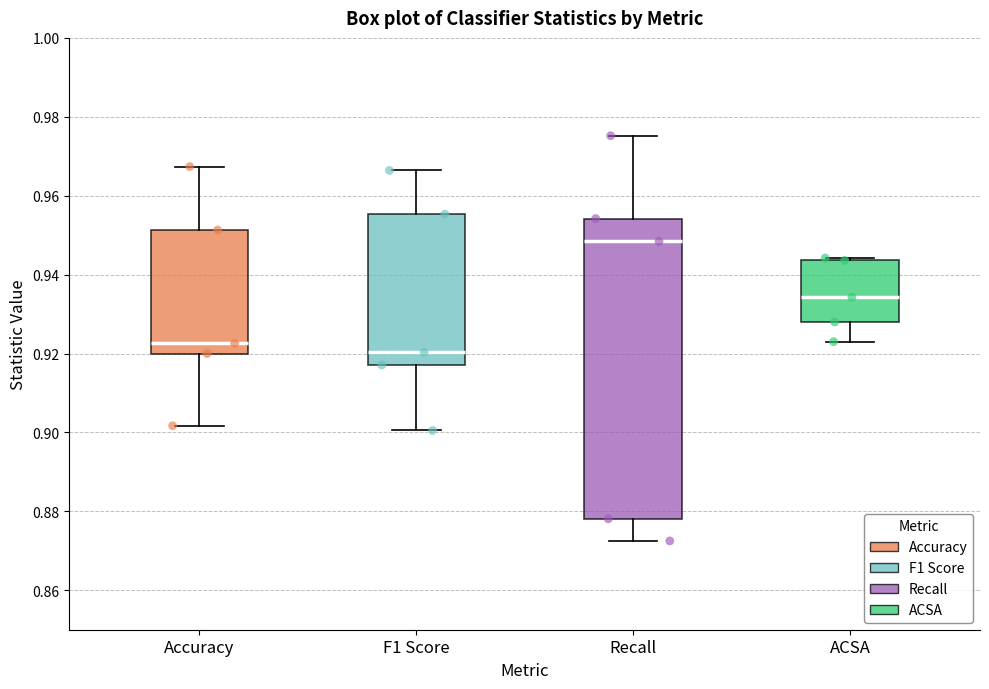

Reading left to right, read every box against the y-axis: the position of its median line, the range the box covers, and the ends of its whiskers. The values are not printed on the chart, so give them approximately, as read against the axis.

Accuracy: median 0.922, box 0.920 to 0.952, whiskers 0.902 to 0.968
F1 Score: median 0.920, box 0.918 to 0.956, whiskers 0.900 to 0.966
Recall: median 0.948, box 0.878 to 0.954, whiskers 0.872 to 0.976
ACSA: median 0.934, box 0.928 to 0.944, whiskers 0.924 to 0.944 (just above the box's upper edge)